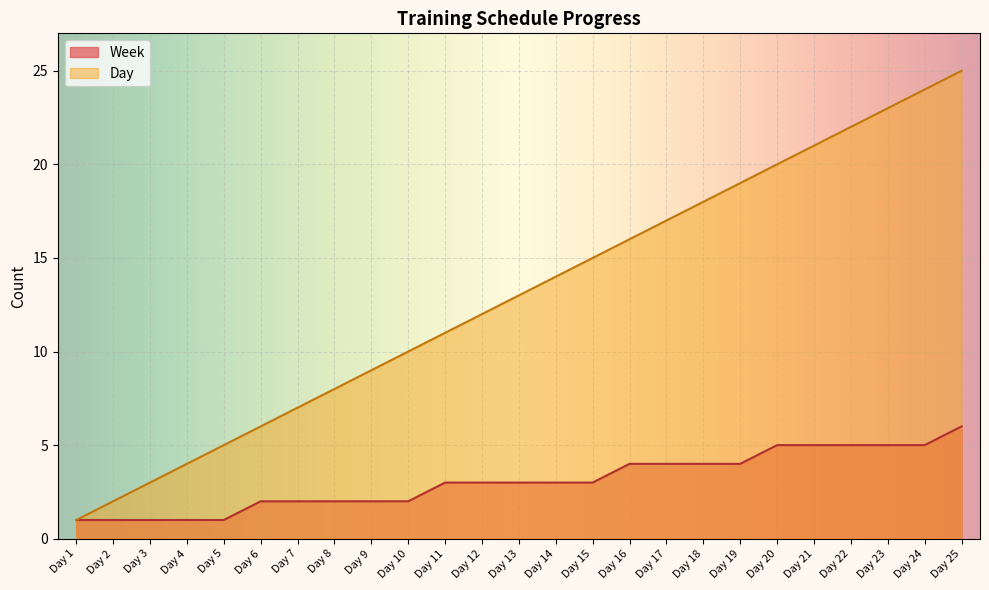

What is the difference between the highest and lowest values at Day 15?

12